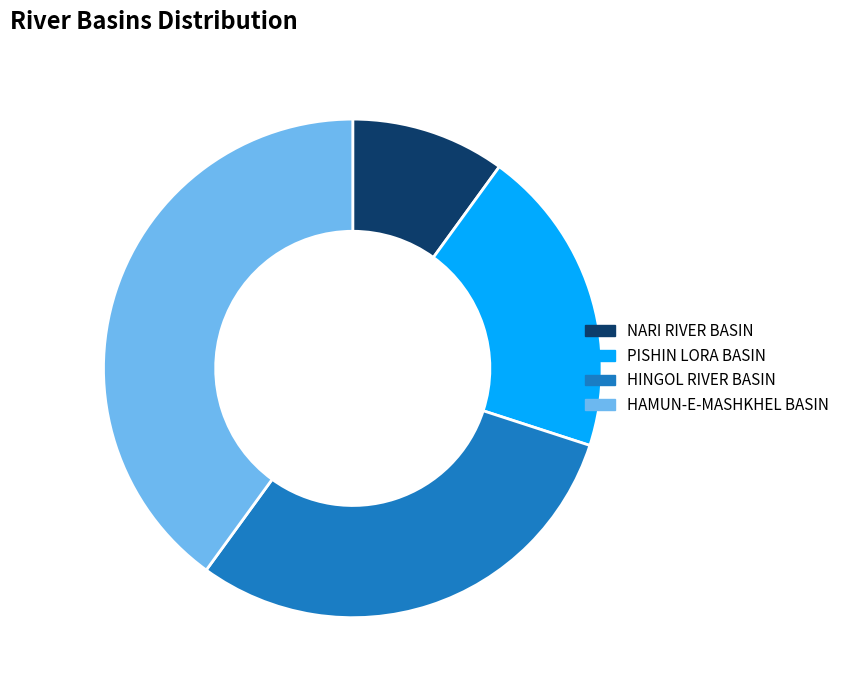

Is the sum of HAMUN-E-MASHKHEL BASIN and PISHIN LORA BASIN greater than half?

Yes